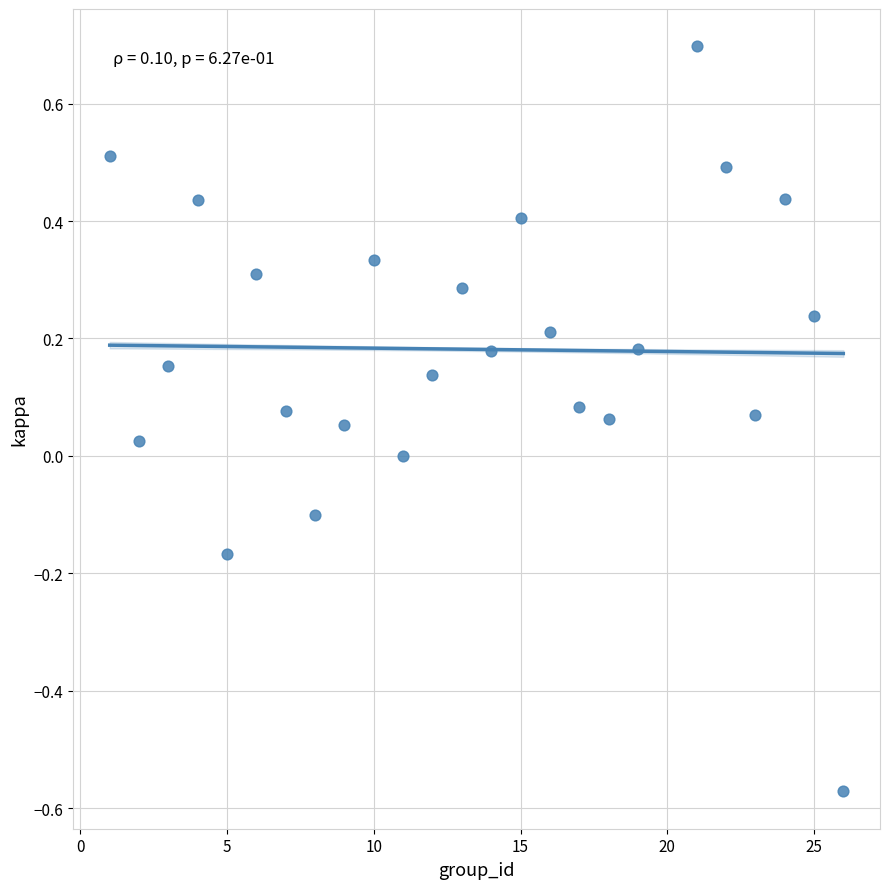

What is the range of X values (max minus min)?

25.0